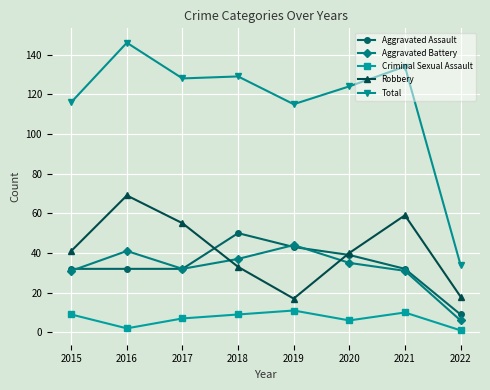

List the series in order of their peak value, highest first.

Total, Robbery, Aggravated Assault, Aggravated Battery, Criminal Sexual Assault